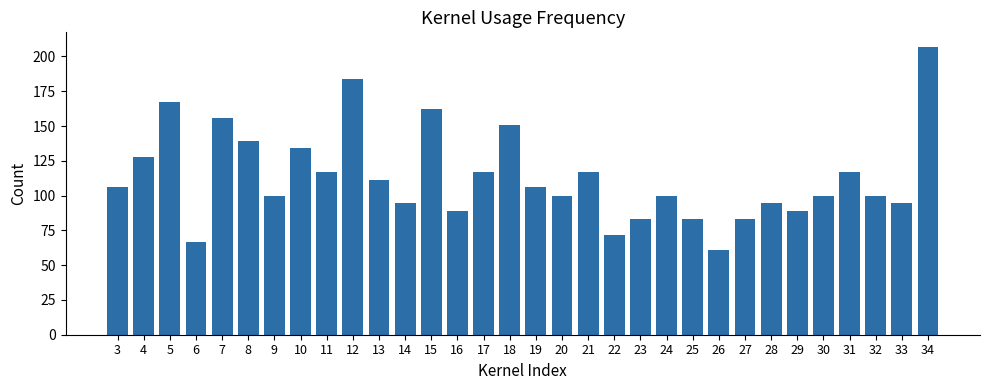

What is the value of the 7th bar from the left?

100